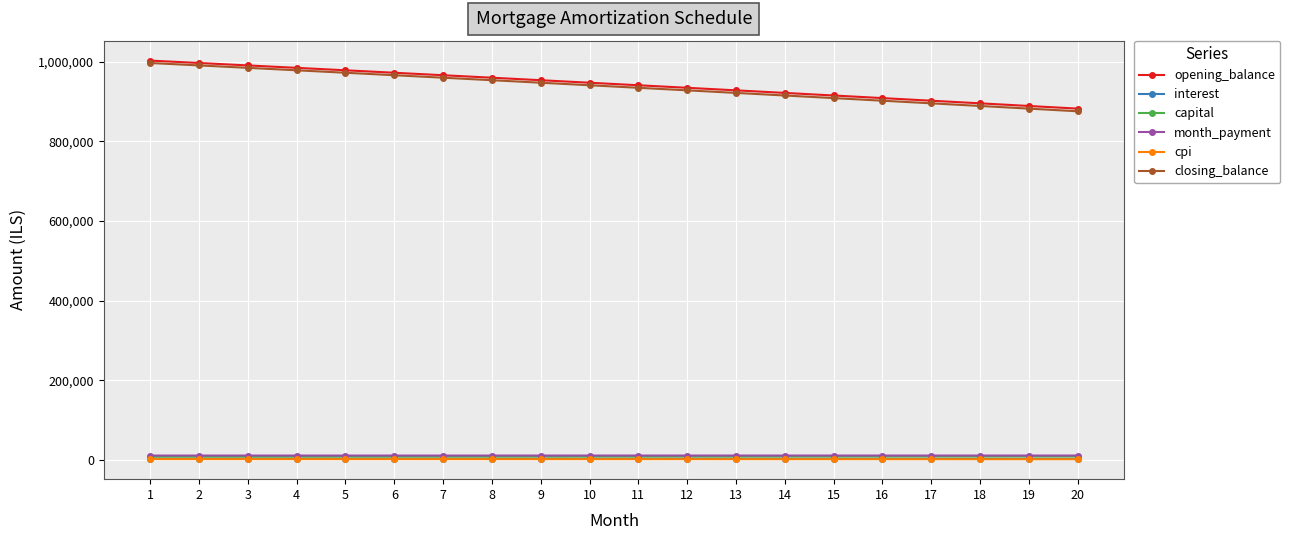

How many data points in closing_balance are above 940470?

10